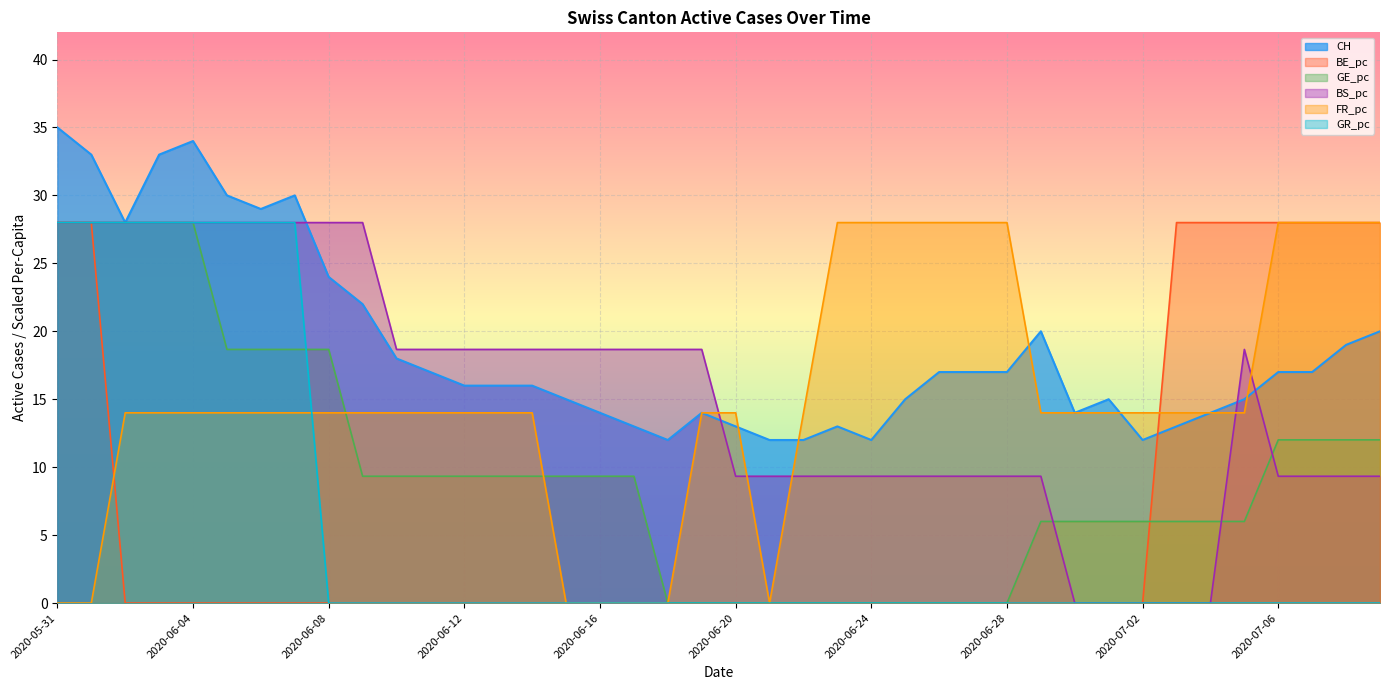

What is the maximum value shown in the chart?

35.0